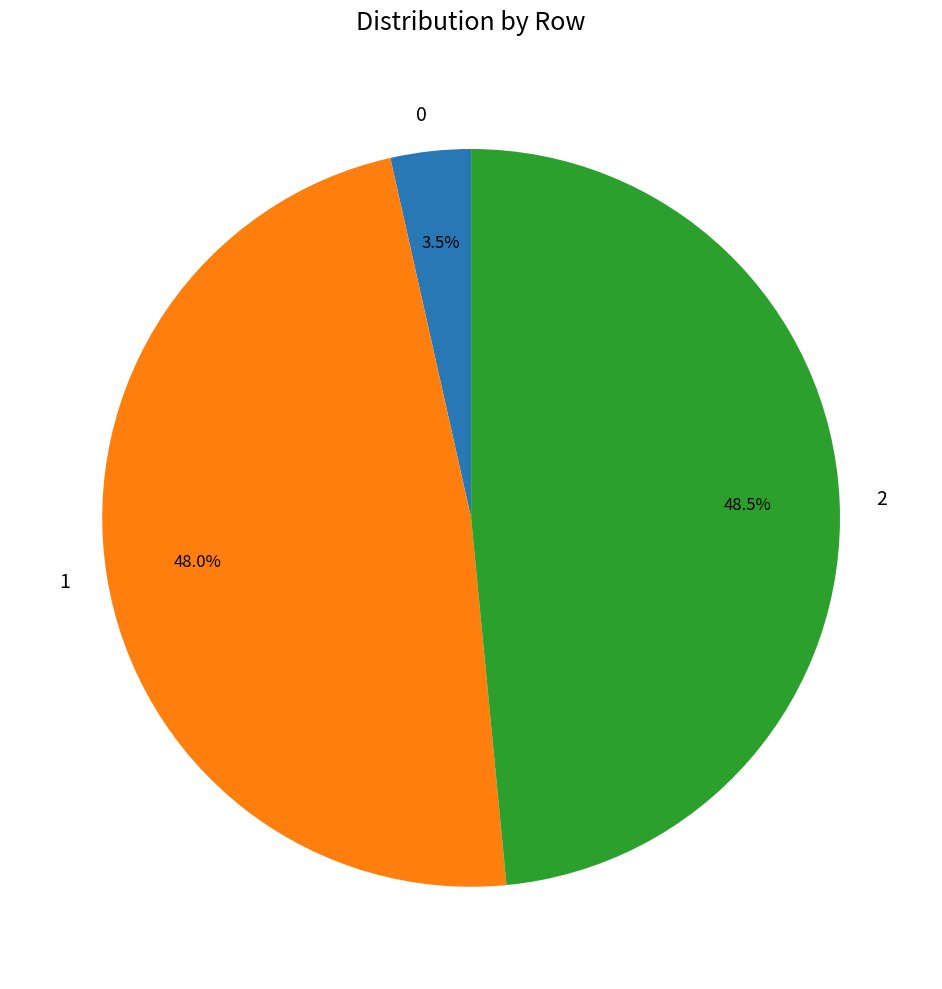

Is there a majority slice in this chart?

No